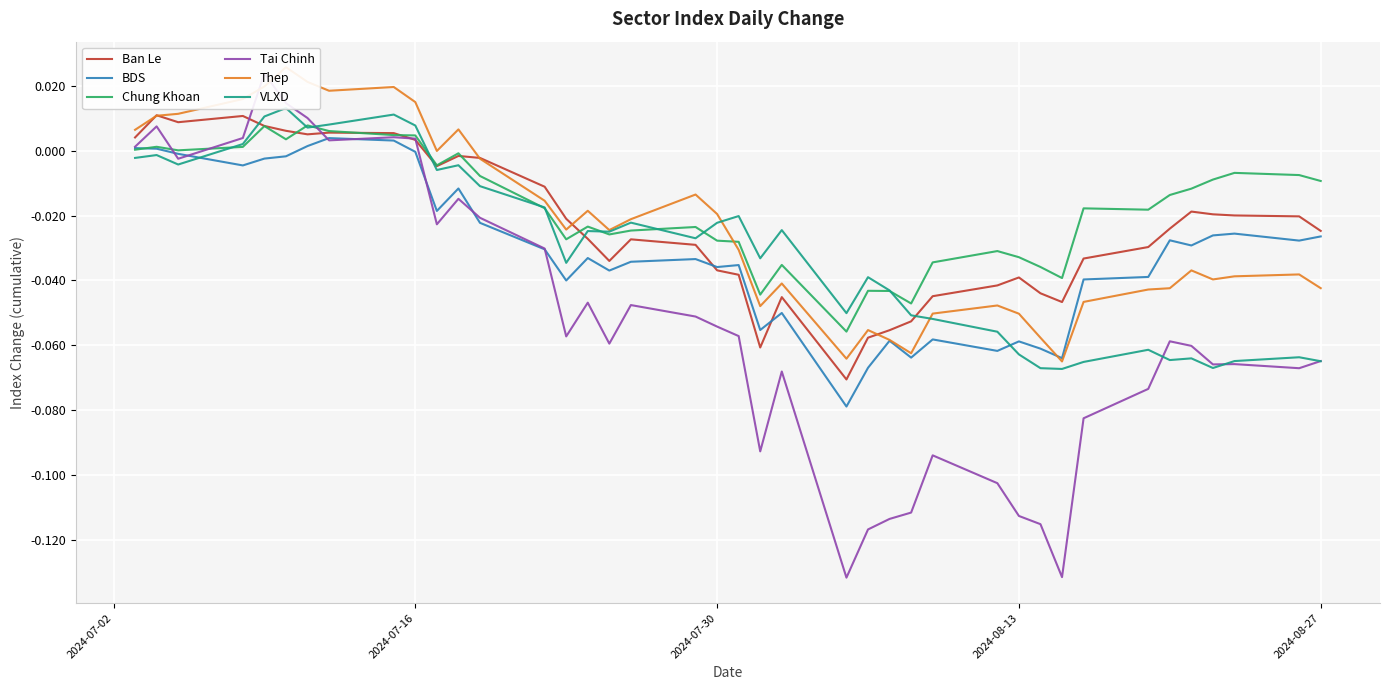

What are all the series names shown in the legend?

Ban Le, BDS, Chung Khoan, Tai Chinh, Thep, VLXD